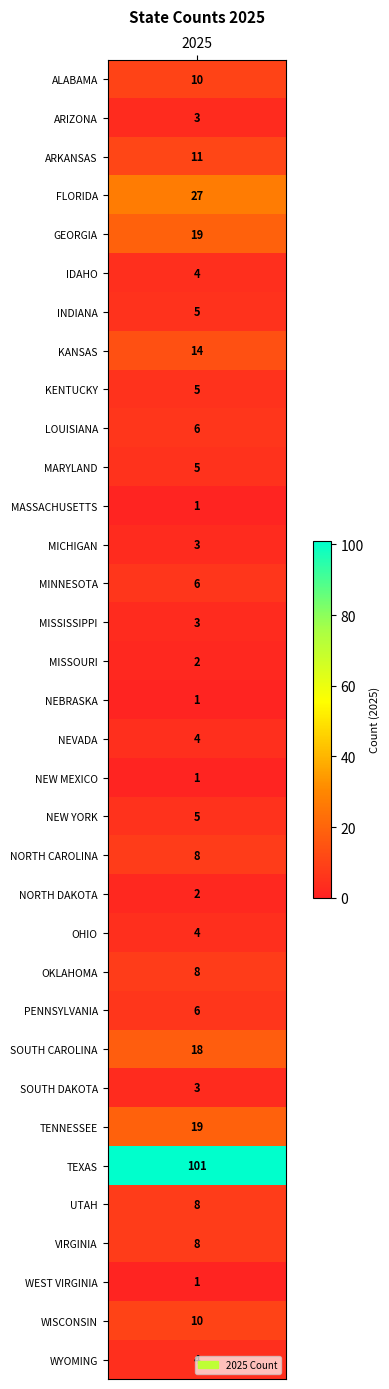

What is the change in value from 3 to 33?

-23